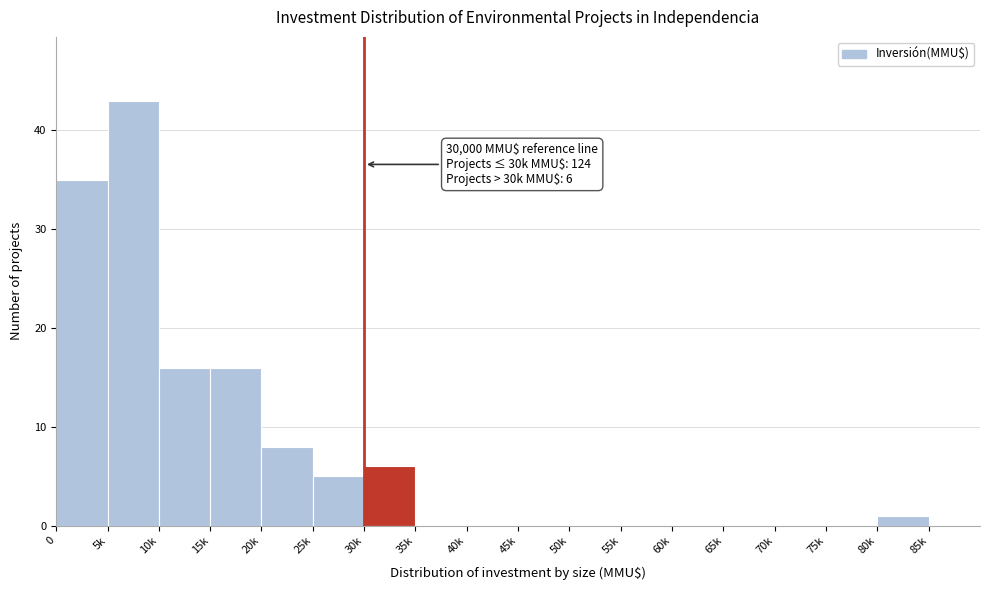

Reading left to right, transcribe all the data shown in this chart.

0=35	5k=43	10k=16	15k=16	20k=8	25k=5	30k=6	35k=0	40k=0	45k=0	50k=0	55k=0	60k=0	65k=0	70k=0	75k=0	80k=1